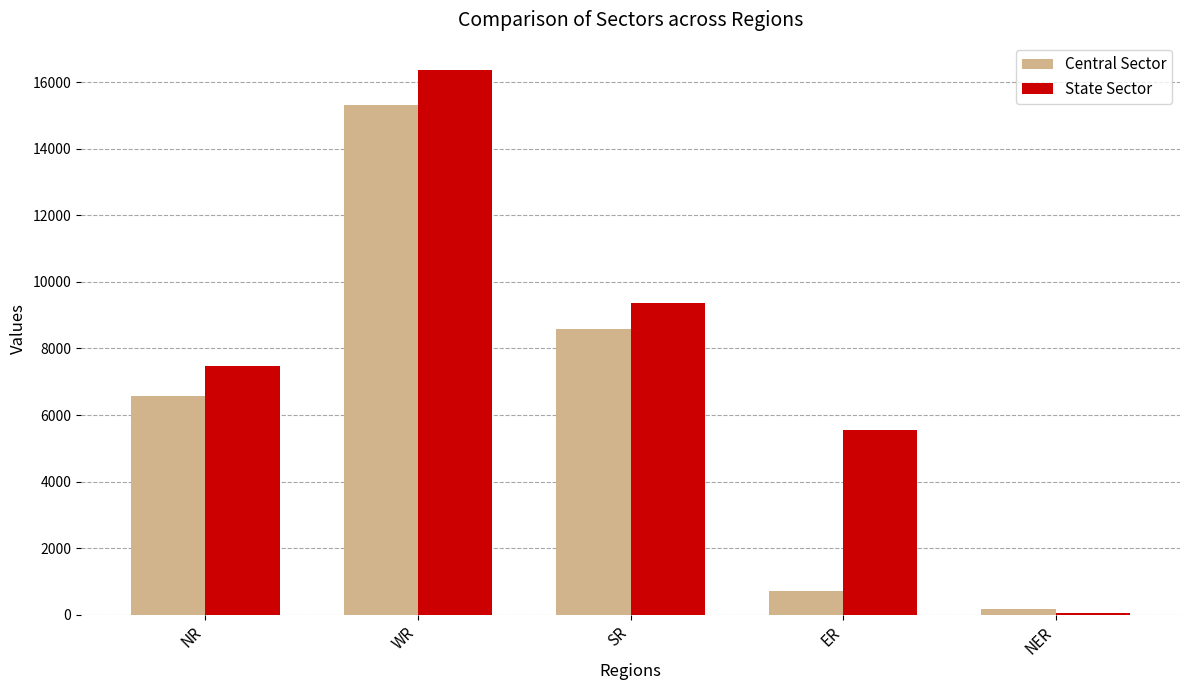

At which label does State Sector reach its peak?

WR